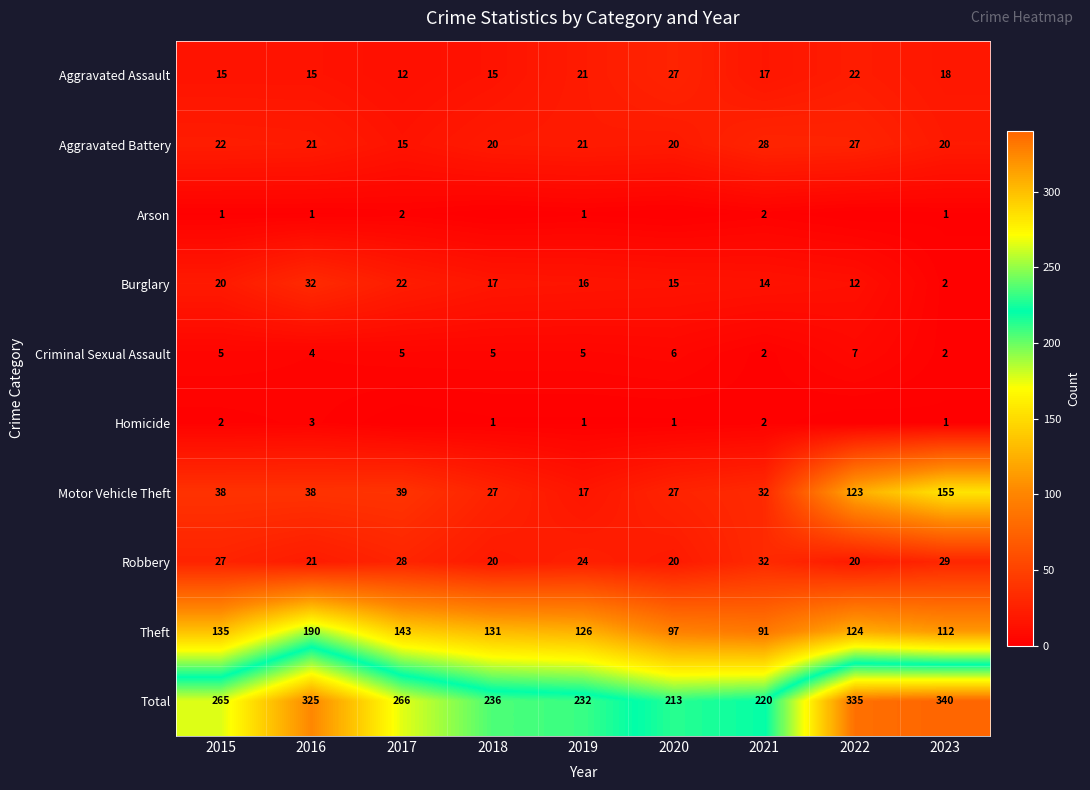

Which category has the lowest value across all series?

2018